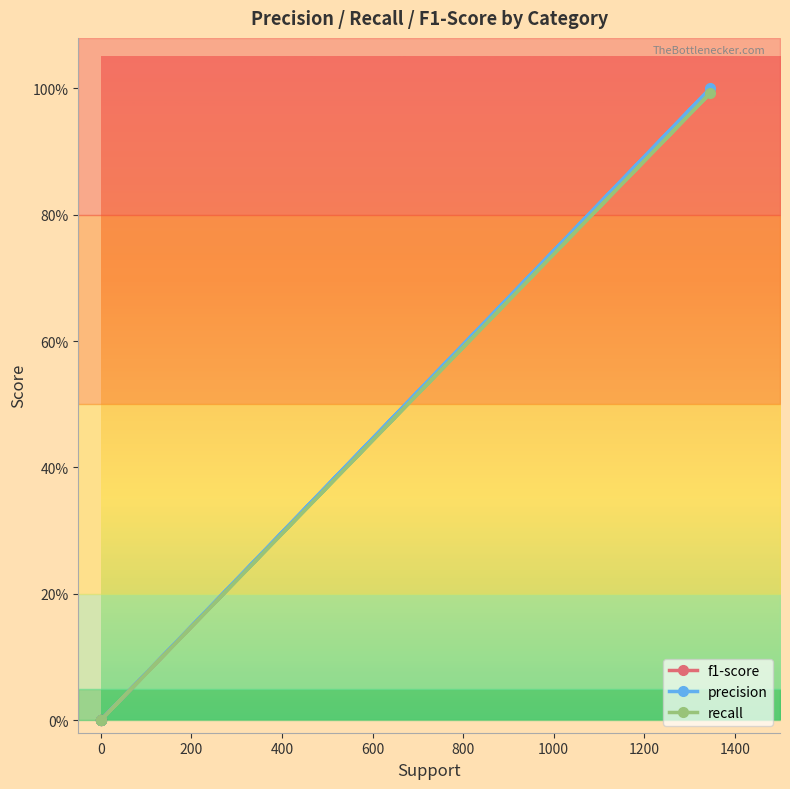

Does the chart display data point markers on the line(s)?

Yes